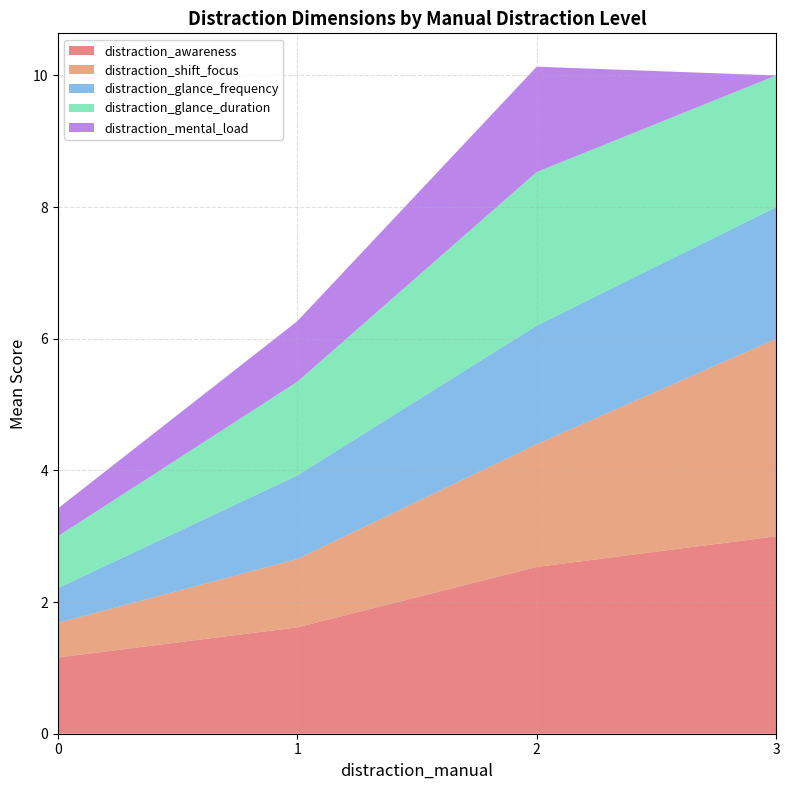

True or false: distraction_awareness has a value of 1.6 at 1.

True